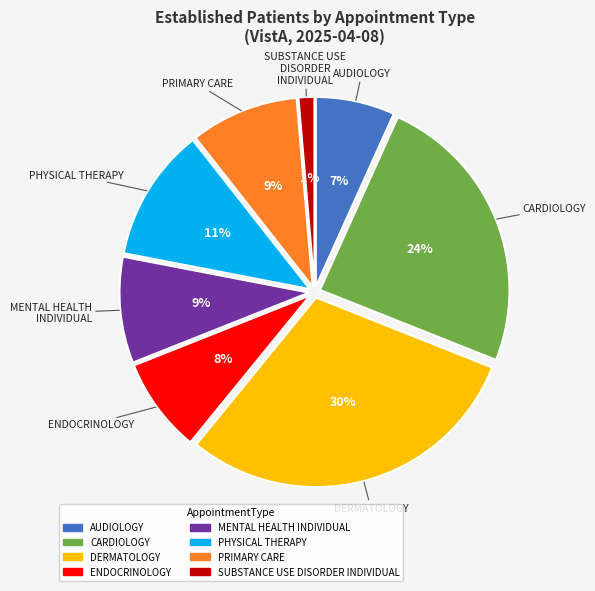

To the nearest percent, what is the average slice percentage?

12%